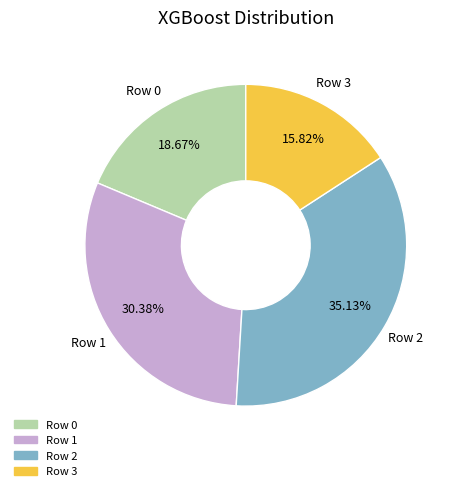

Which has a higher value, Row 1 or Row 0?

Row 1